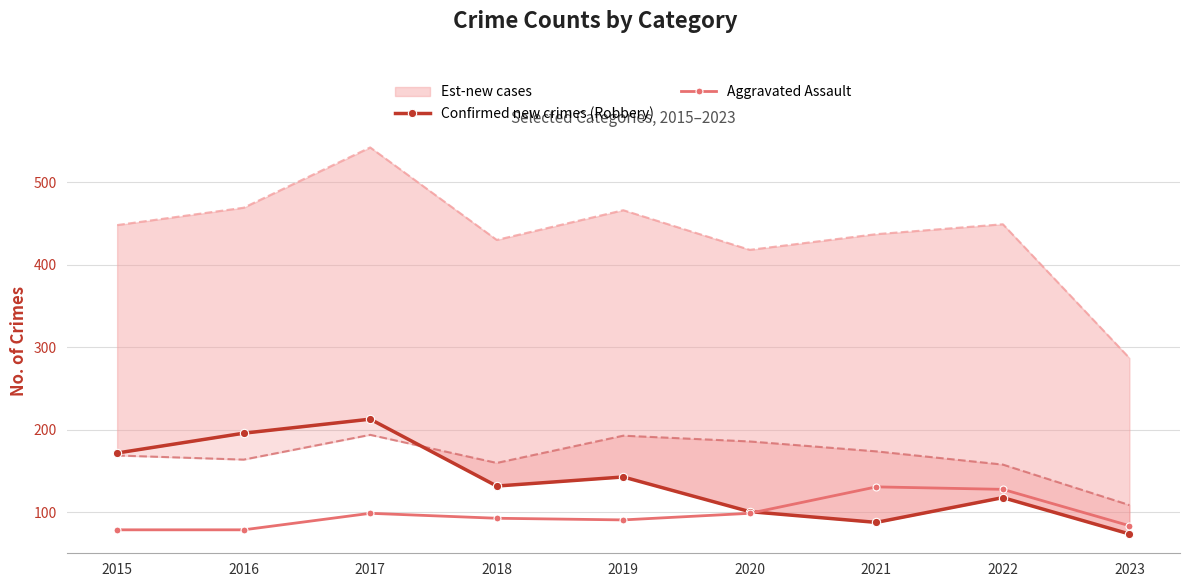

How many interior local peaks does the Aggravated Assault series have?

2